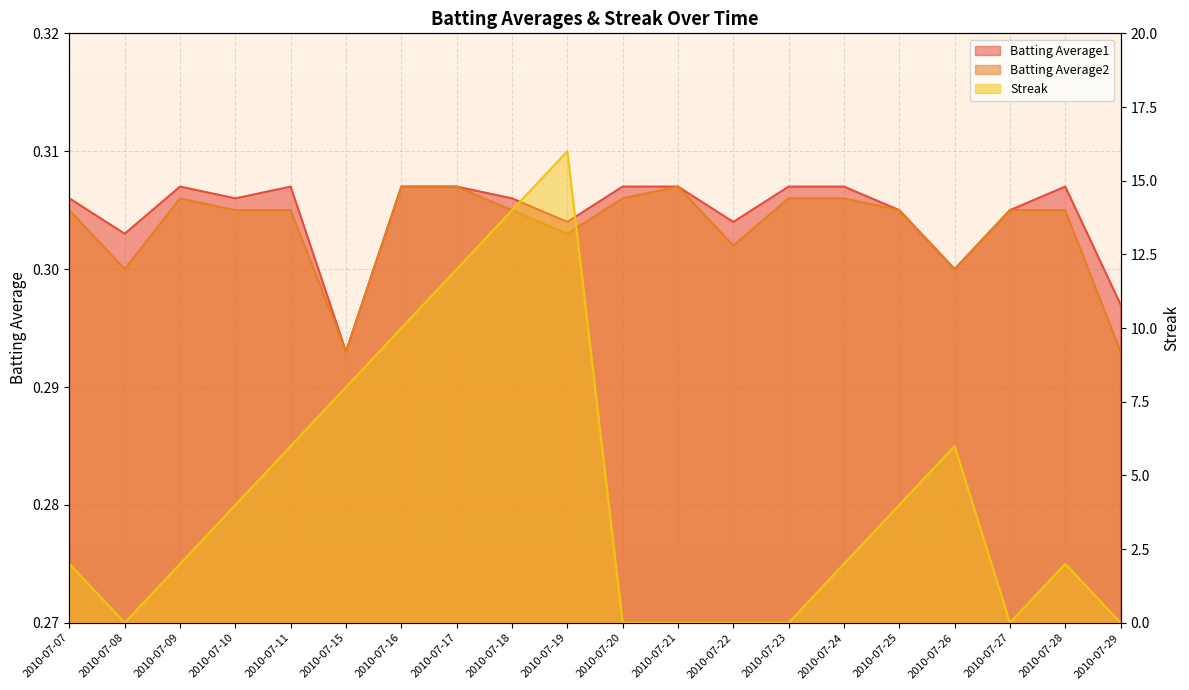

The Batting Average2 series shows 0.5 at 2010-07-16. True or false?

False